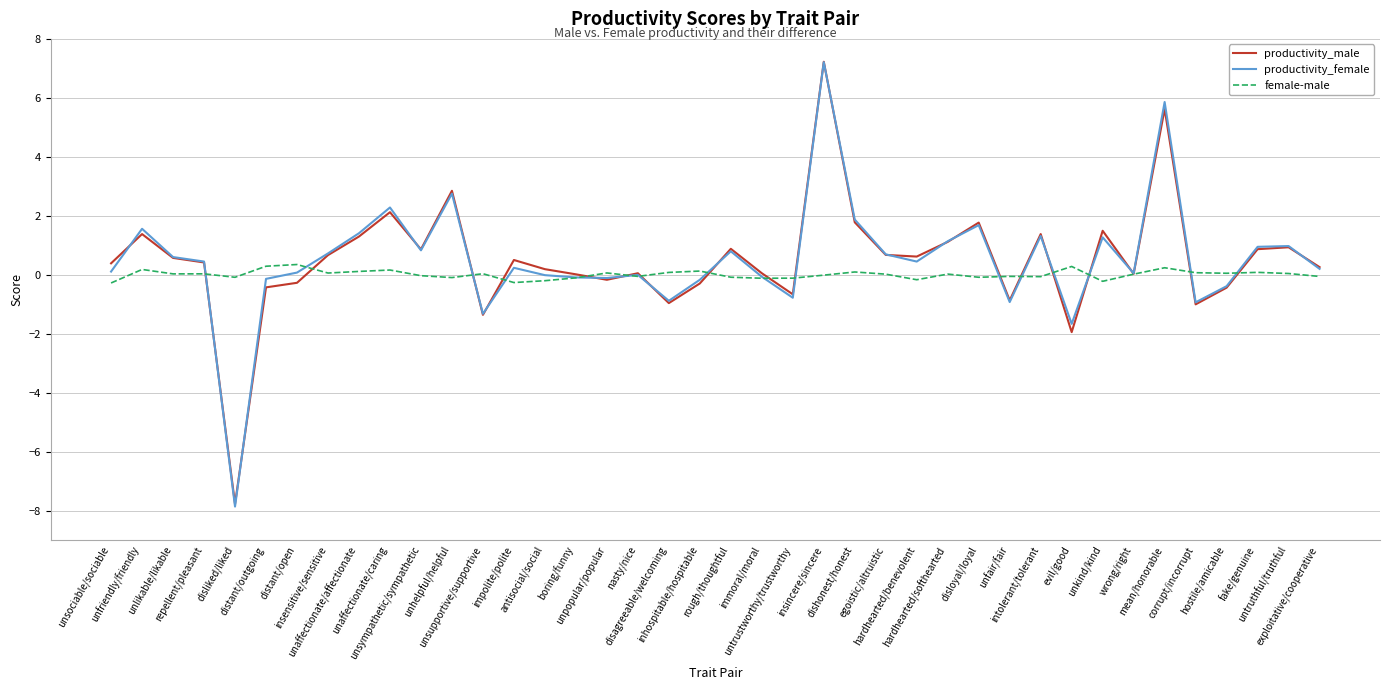

Which series has the largest range (max minus min)?

productivity_female